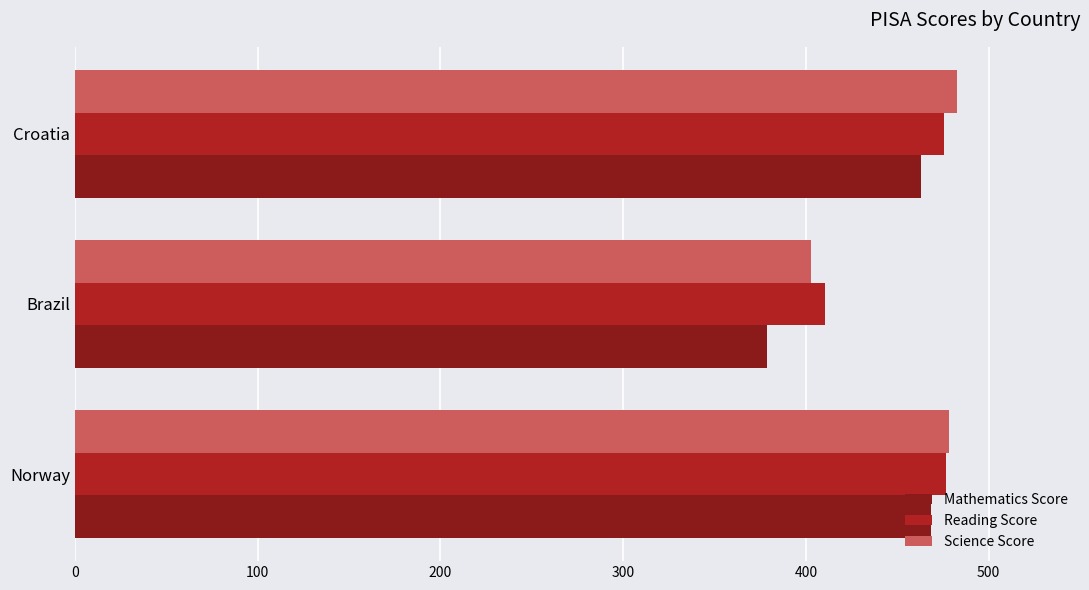

Count the number of data series in this chart.

3